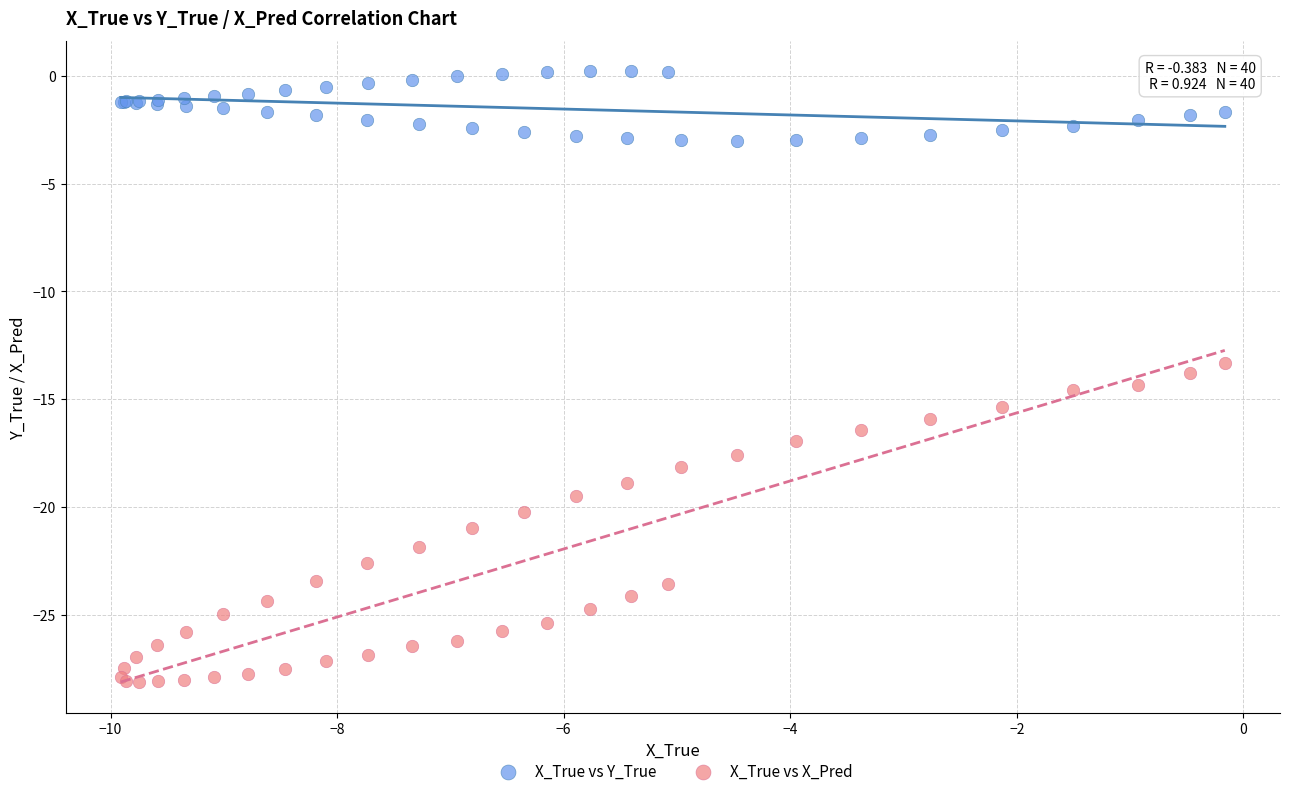

What is the X range (max minus min) for the scatter plot?

9.7